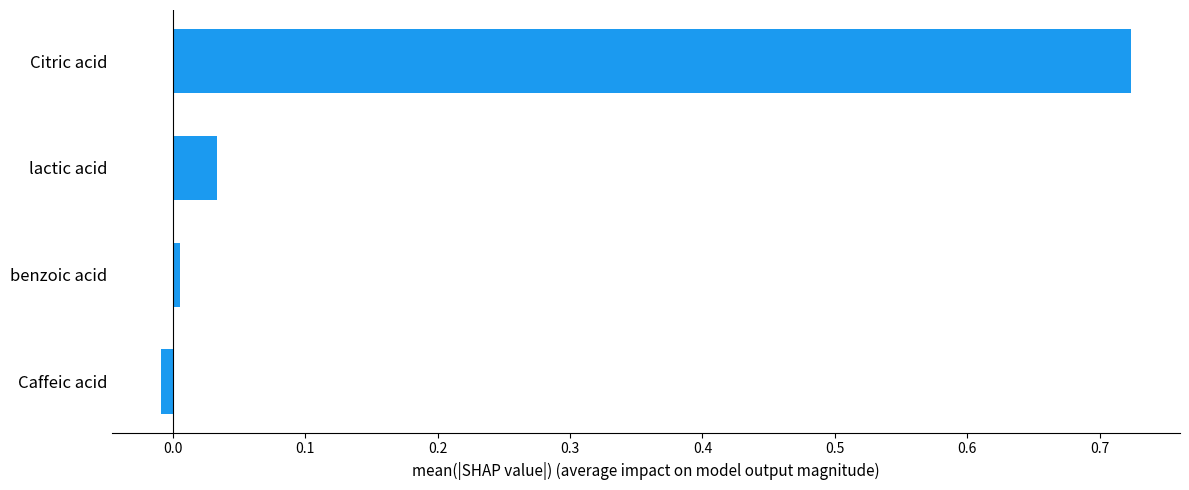

What is the sum of all values?

0.8